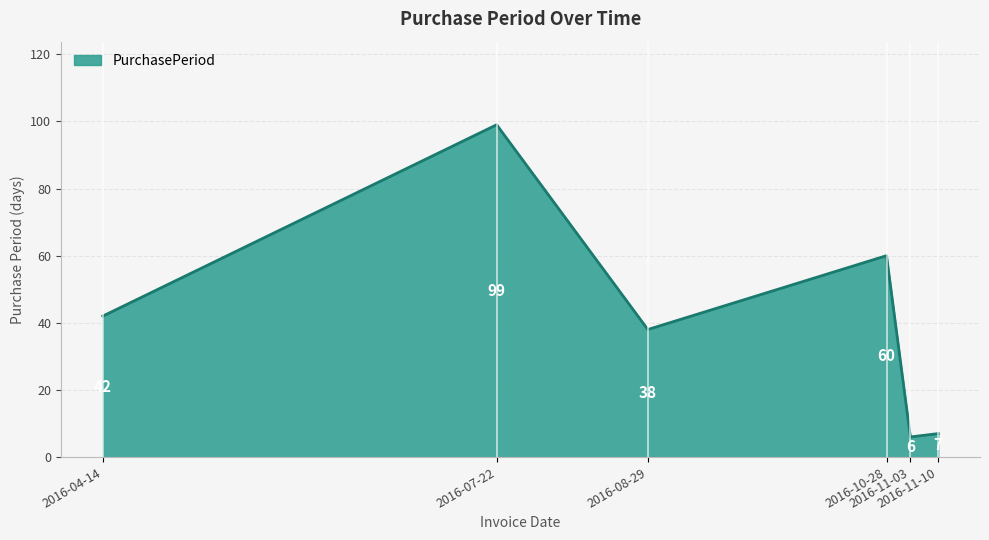

What is the difference between the maximum and minimum values?

93